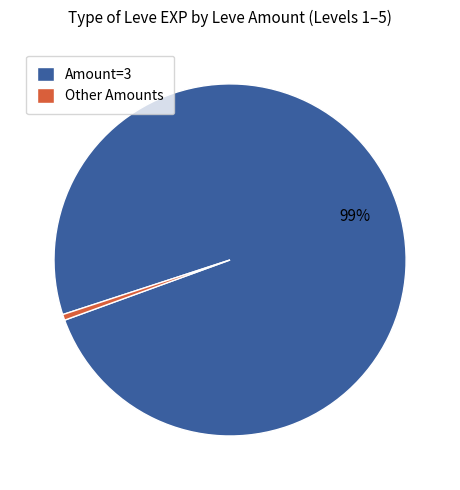

Is there a majority slice in this chart?

Yes